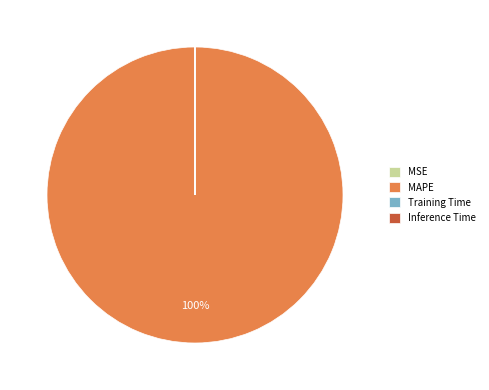

The MAPE slice represents 86% of the pie. True or false?

False